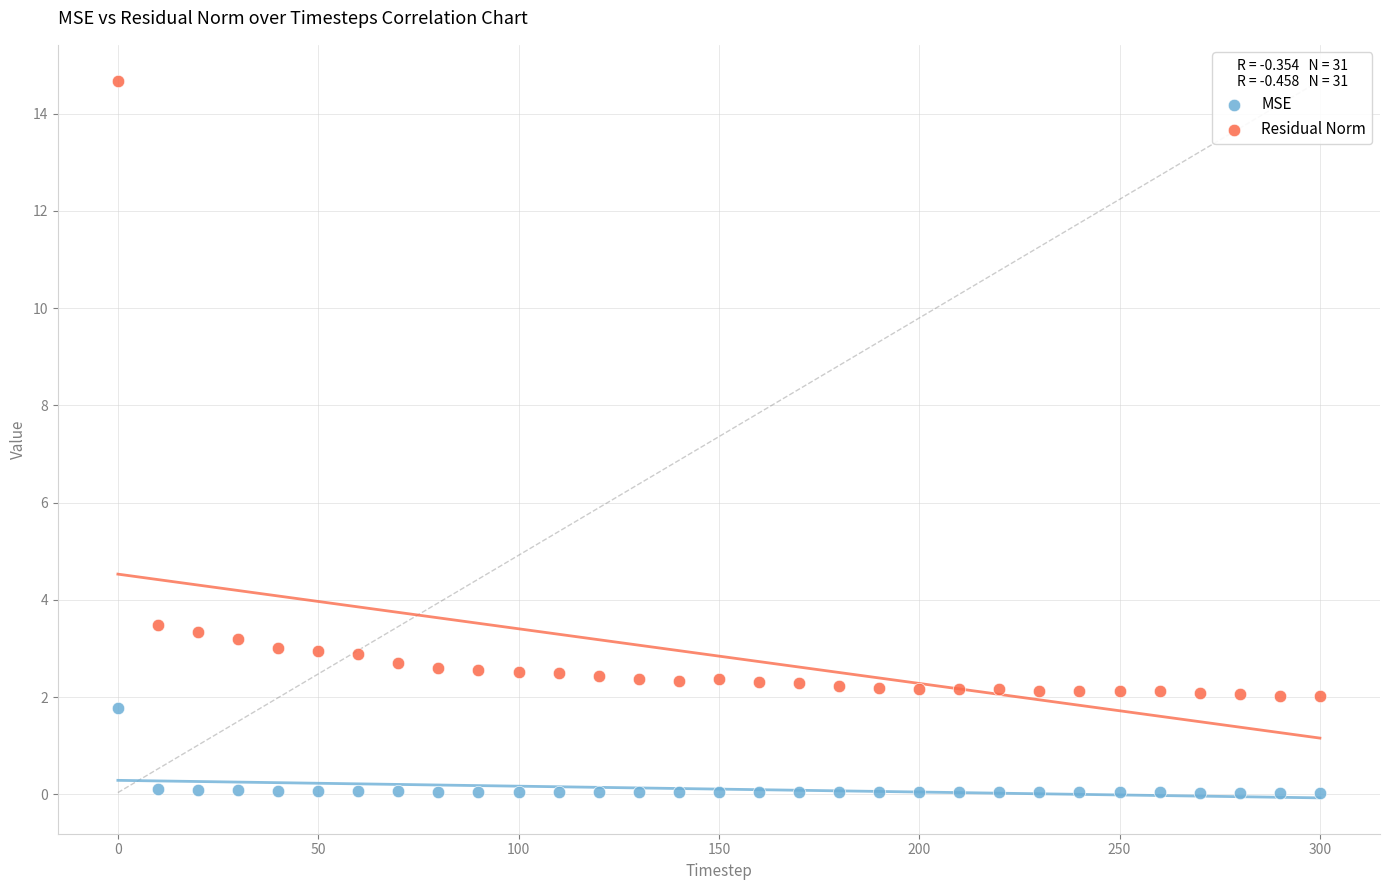

Which series has the widest spread of Y values?

Residual Norm